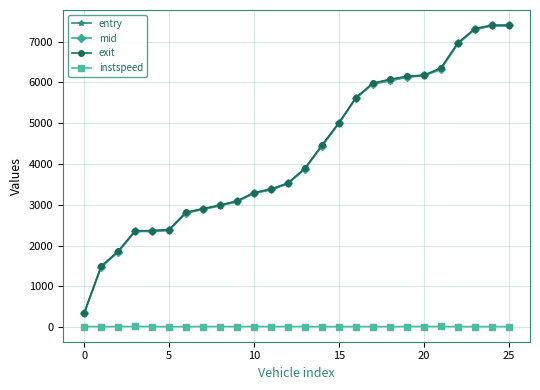

Is this an area chart (filled region under the line)?

No